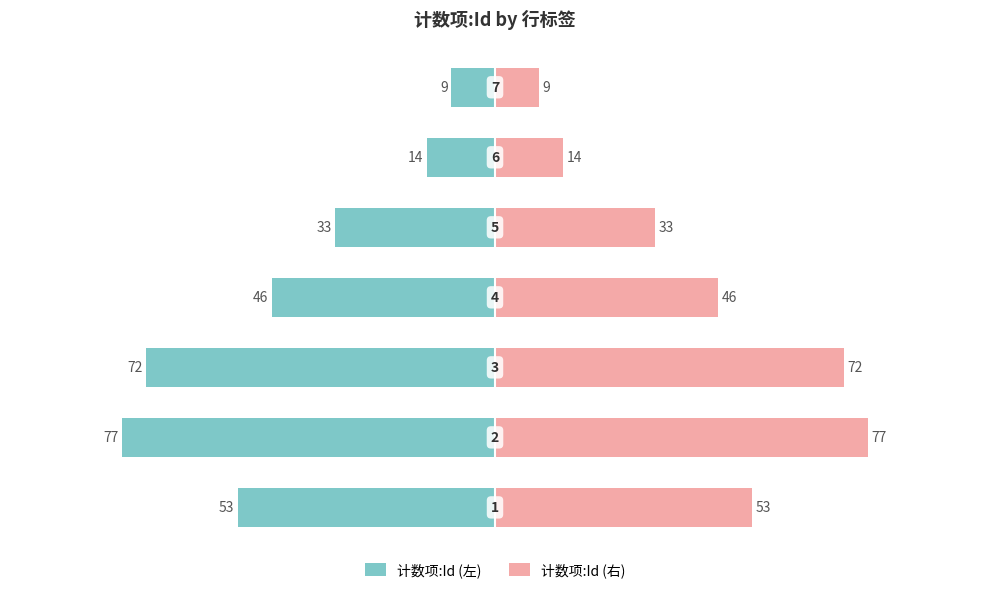

How many data points in 计数项:Id (左) are less than -59?

4